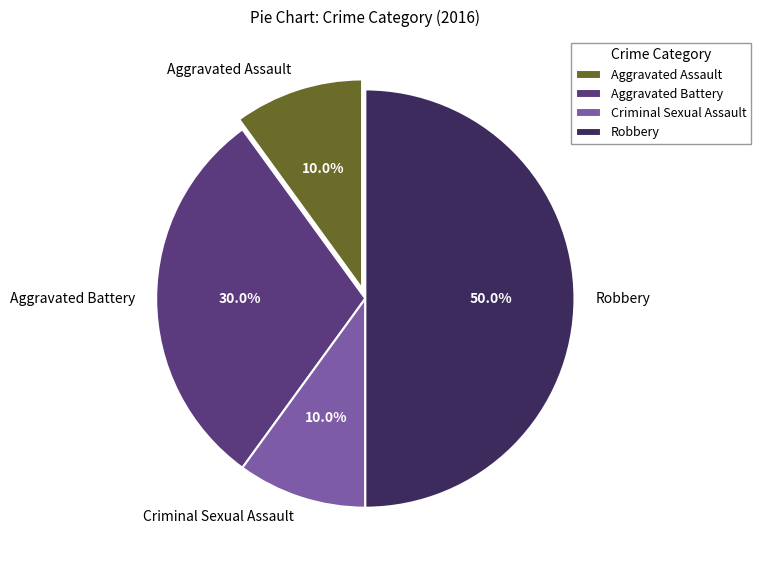

How much of the chart is everything except Criminal Sexual Assault?

90.0%